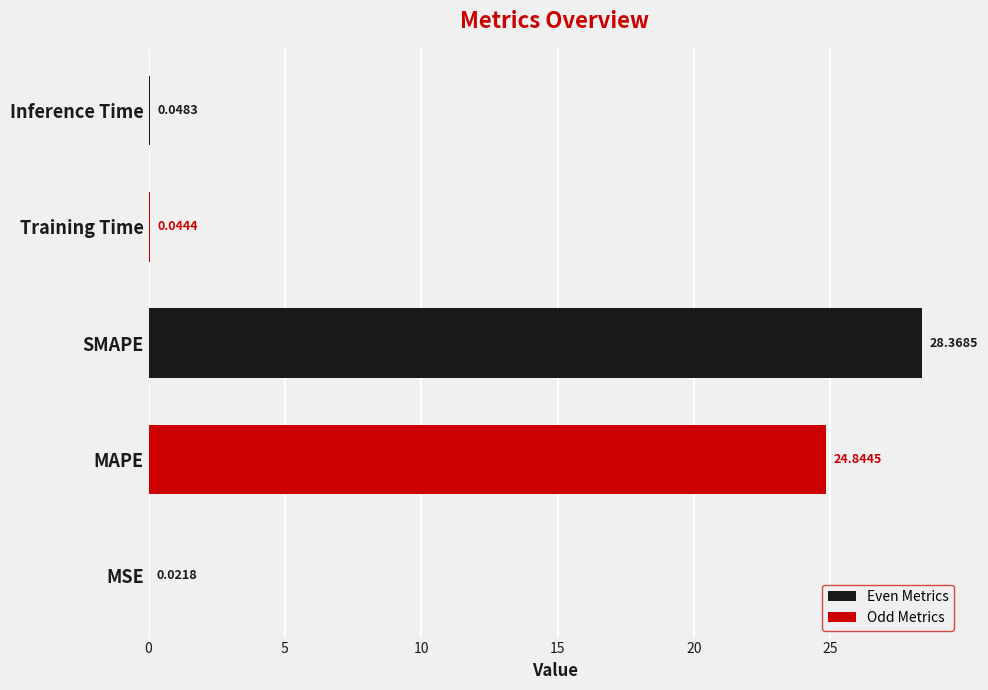

Rank the series at Training Time from lowest to highest value.

Even Metrics, Odd Metrics